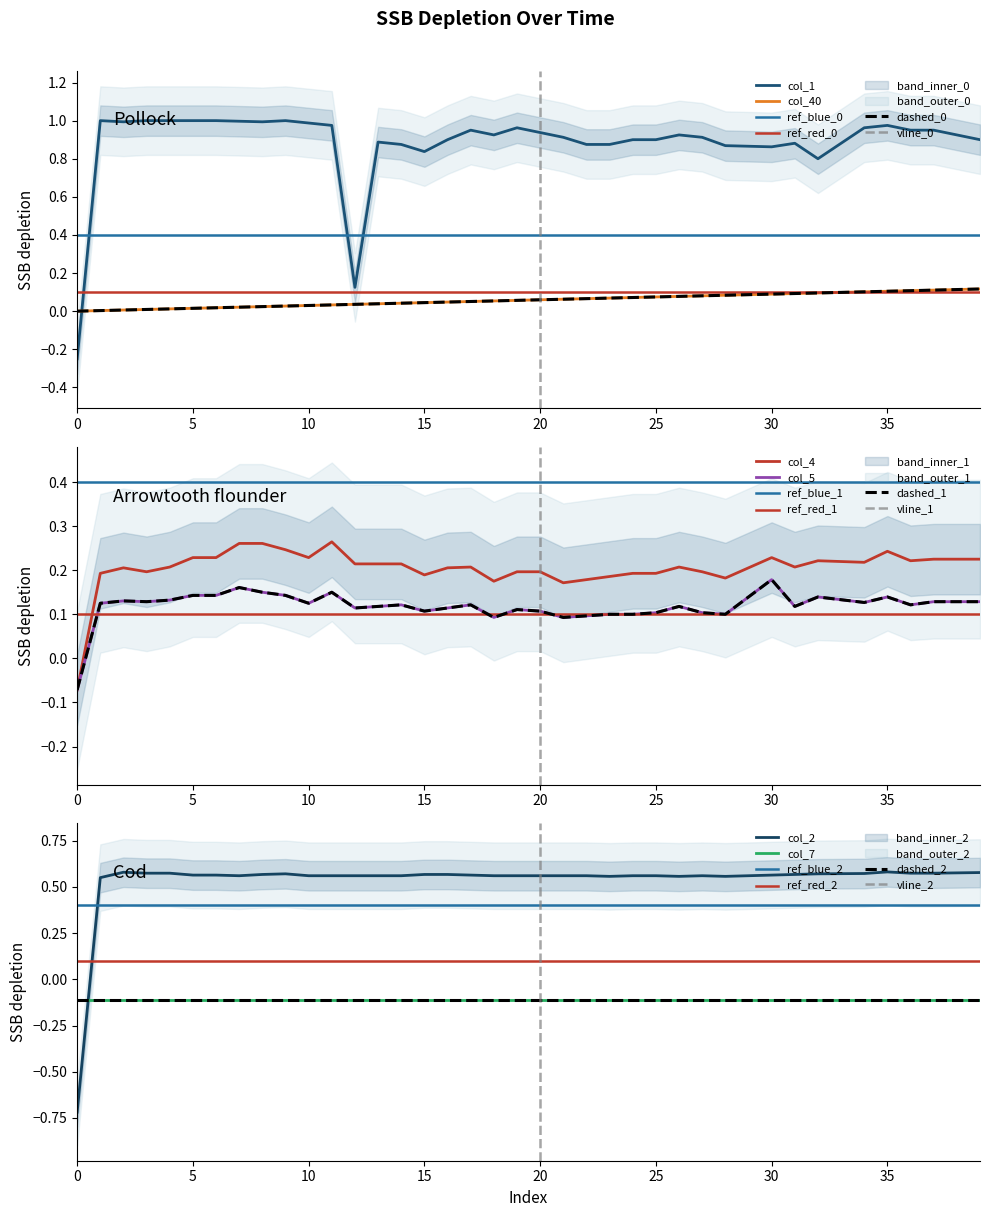

At which label does col_4 first exceed 0?

1